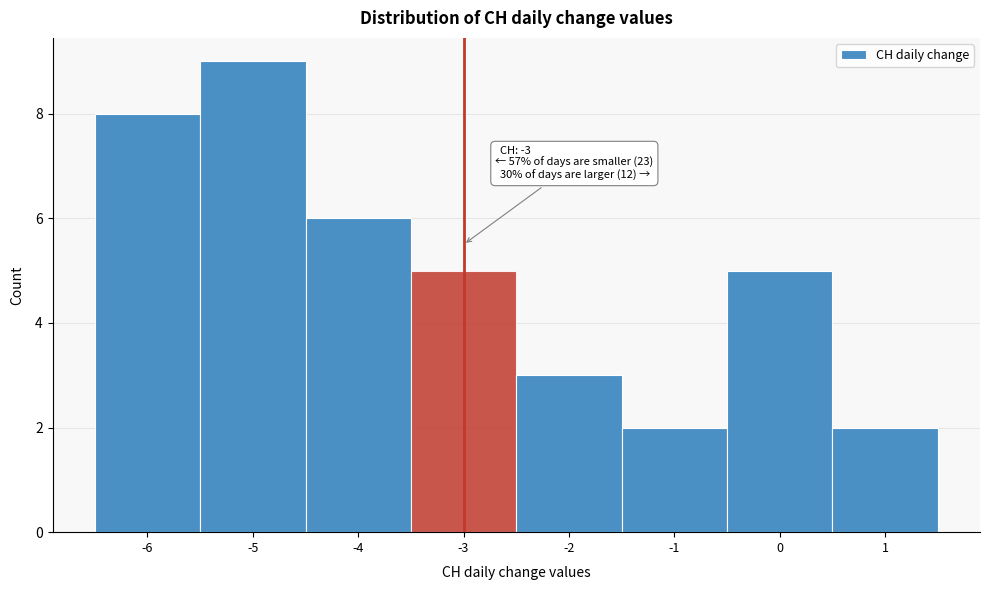

Which range on the x-axis has the tallest bar?

-5.5 to -4.5